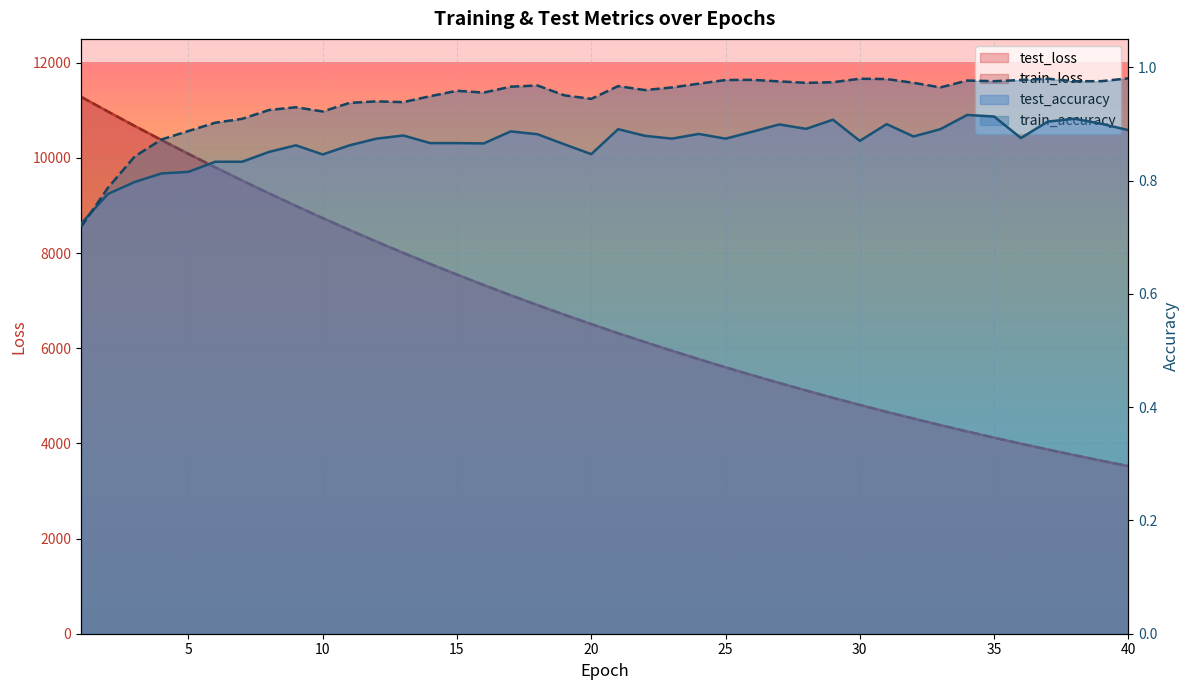

Which label corresponds to the largest value in the chart?

1